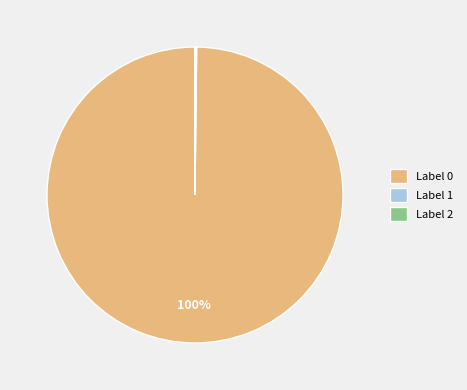

To the nearest percent, what percentage of the pie is Label 0?

100%